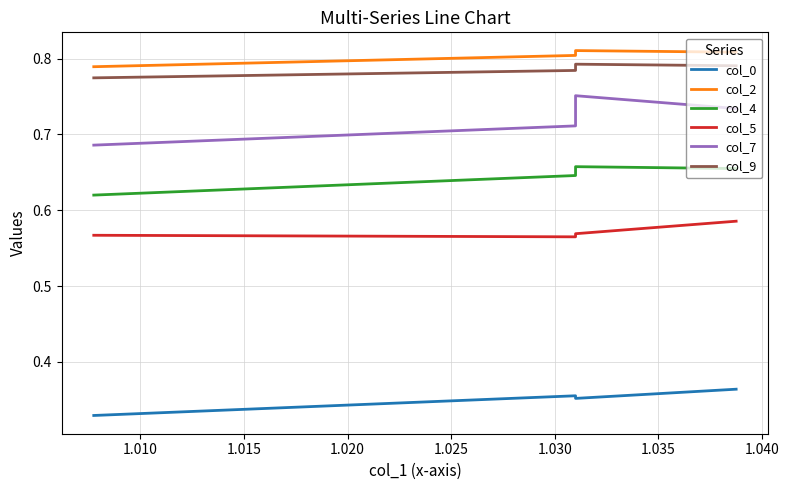

Reading left to right, extract all data points from this chart.

col_0: 0.3	0.4	0.4	0.4
col_2: 0.8	0.8	0.8	0.8
col_4: 0.6	0.6	0.7	0.7
col_5: 0.6	0.6	0.6	0.6
col_7: 0.7	0.7	0.8	0.7
col_9: 0.8	0.8	0.8	0.8